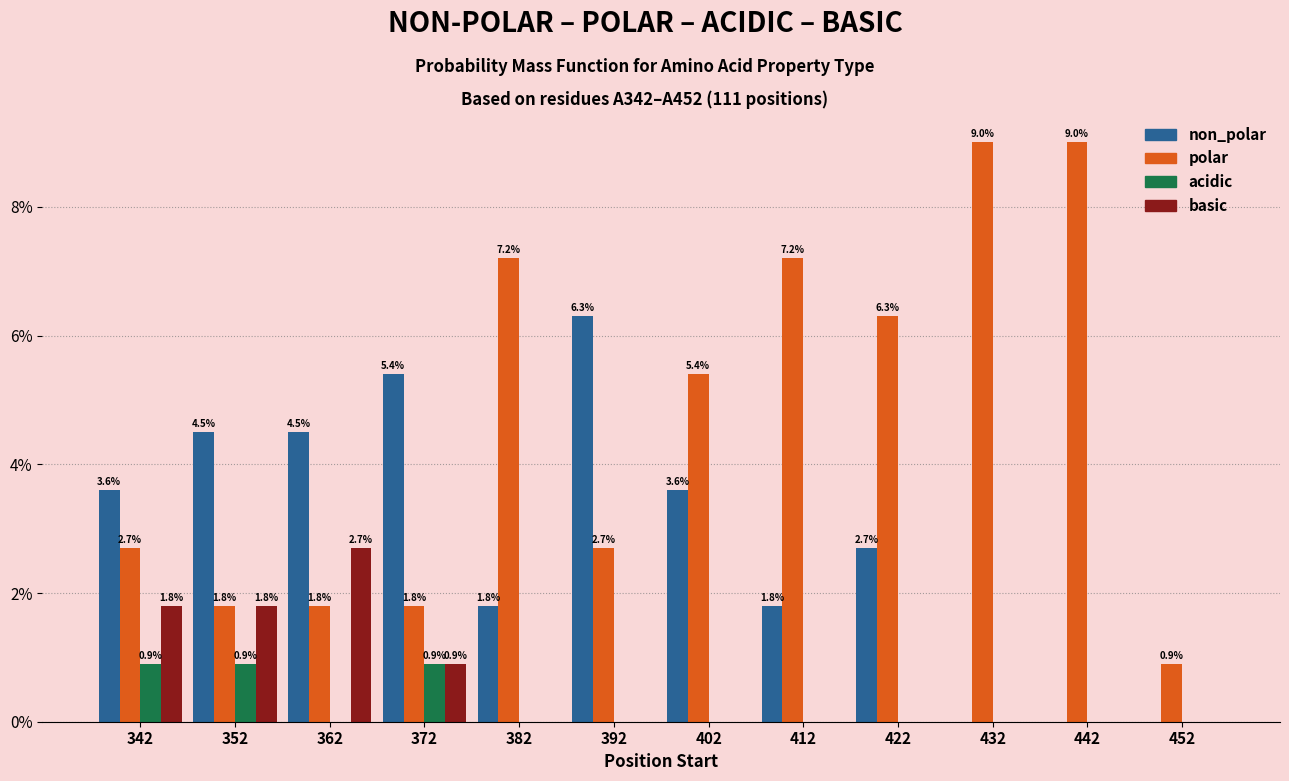

Reading left to right, what are all the values shown in this chart?

non_polar: 342=3.6	352=4.5	362=4.5	372=5.4	382=1.8	392=6.3	402=3.6	412=1.8	422=2.7	432=0.0	442=0.0	452=0.0
polar: 342=2.7	352=1.8	362=1.8	372=1.8	382=7.2	392=2.7	402=5.4	412=7.2	422=6.3	432=9.0	442=9.0	452=0.9
acidic: 342=0.9	352=0.9	362=0.0	372=0.9	382=0.0	392=0.0	402=0.0	412=0.0	422=0.0	432=0.0	442=0.0	452=0.0
basic: 342=1.8	352=1.8	362=2.7	372=0.9	382=0.0	392=0.0	402=0.0	412=0.0	422=0.0	432=0.0	442=0.0	452=0.0